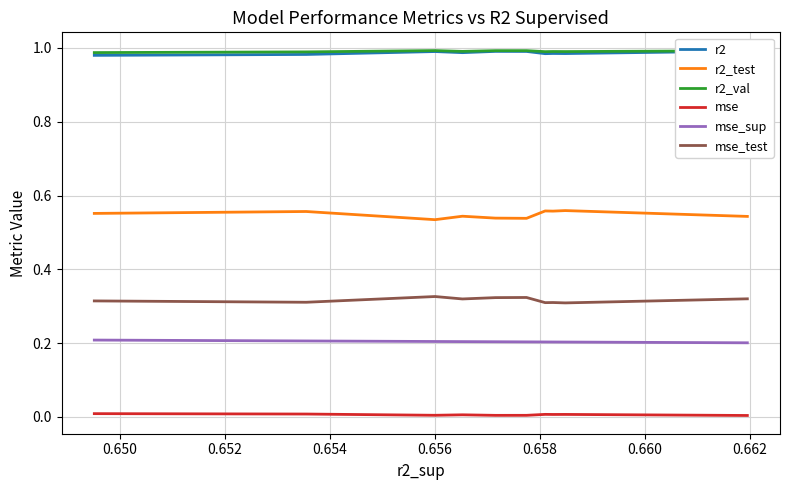

What is the sum of all mse_test values?

3.2